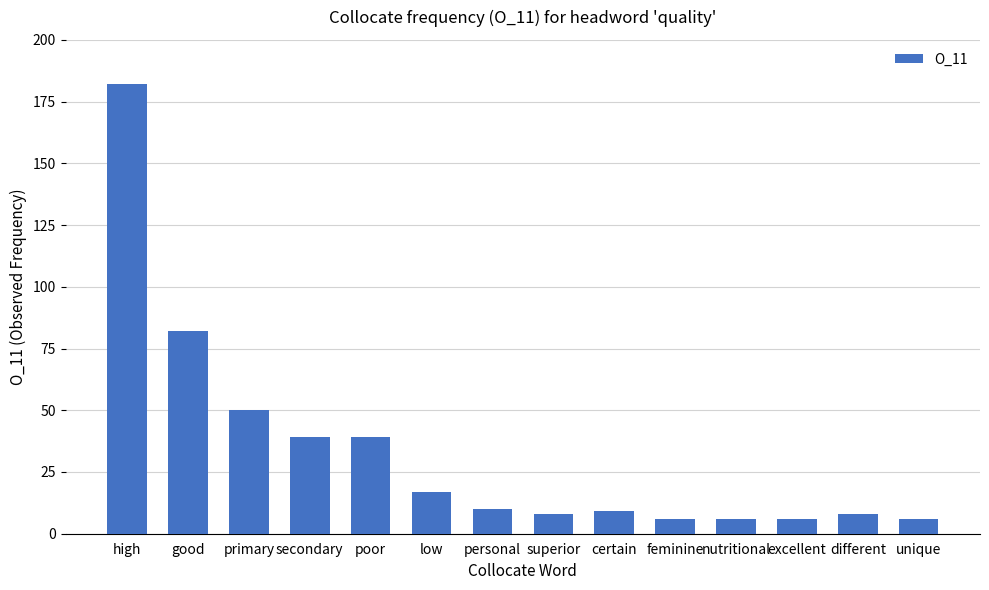

The chart shows a value of 8 at different. True or false?

True